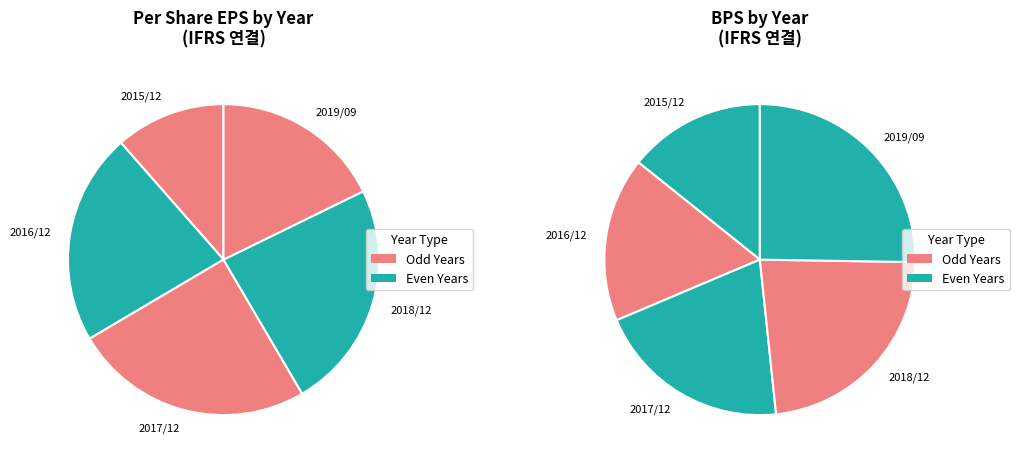

Count the number of slices in the pie.

5